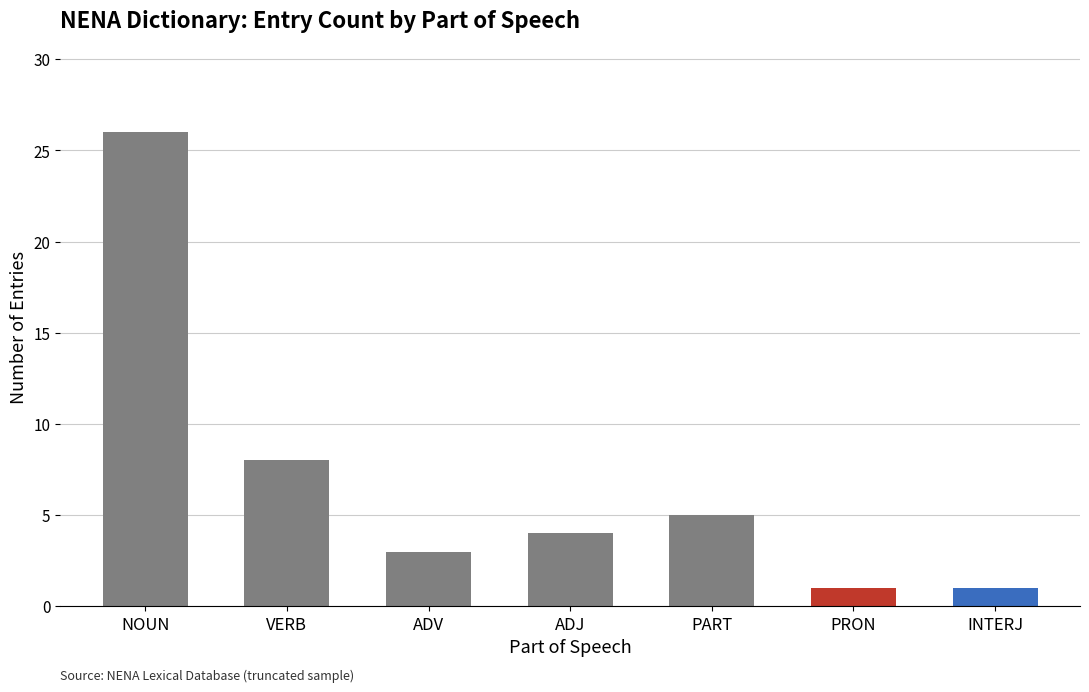

Does the chart contain stacked bars?

No